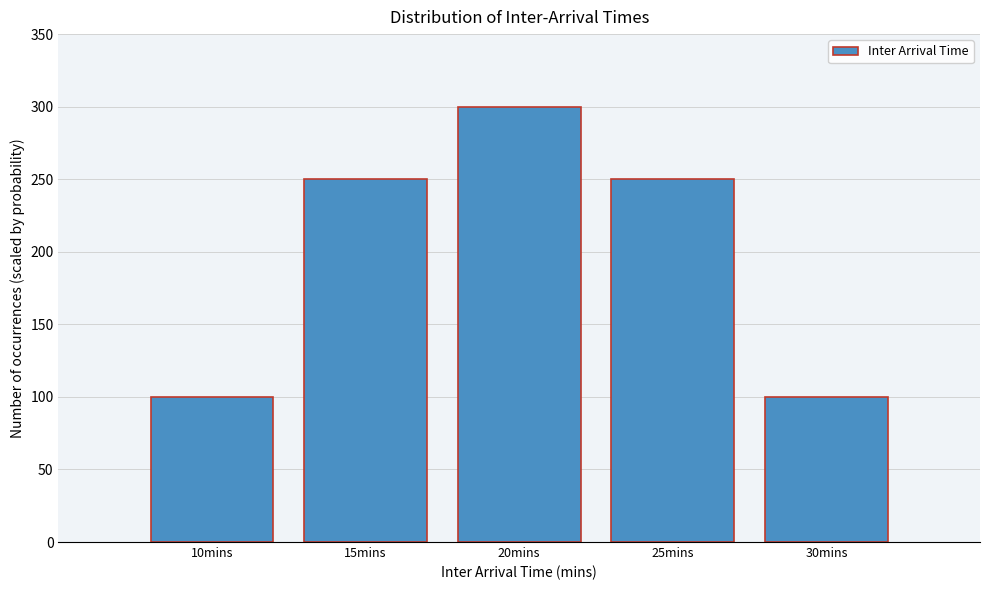

Reading left to right, list all the values displayed in this chart.

10mins=100	15mins=250	20mins=300	25mins=250	30mins=100